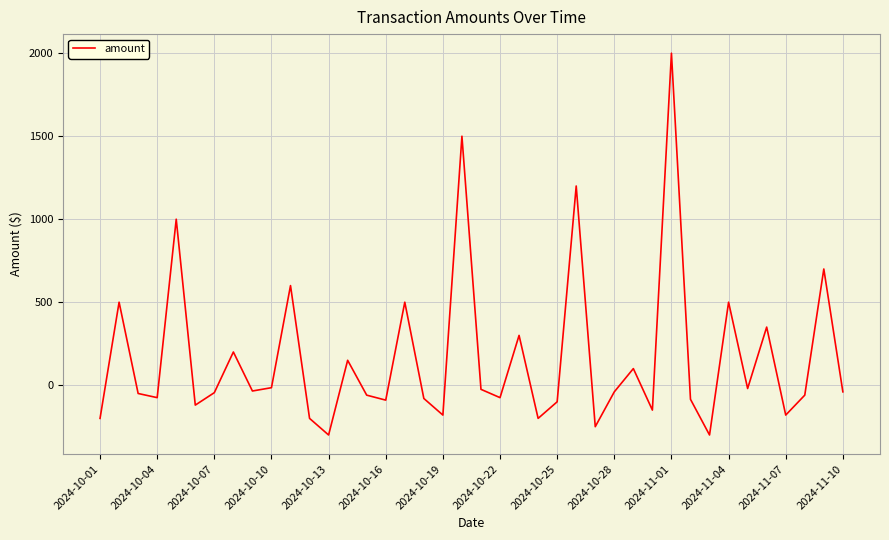

What is the greatest value displayed?

2000